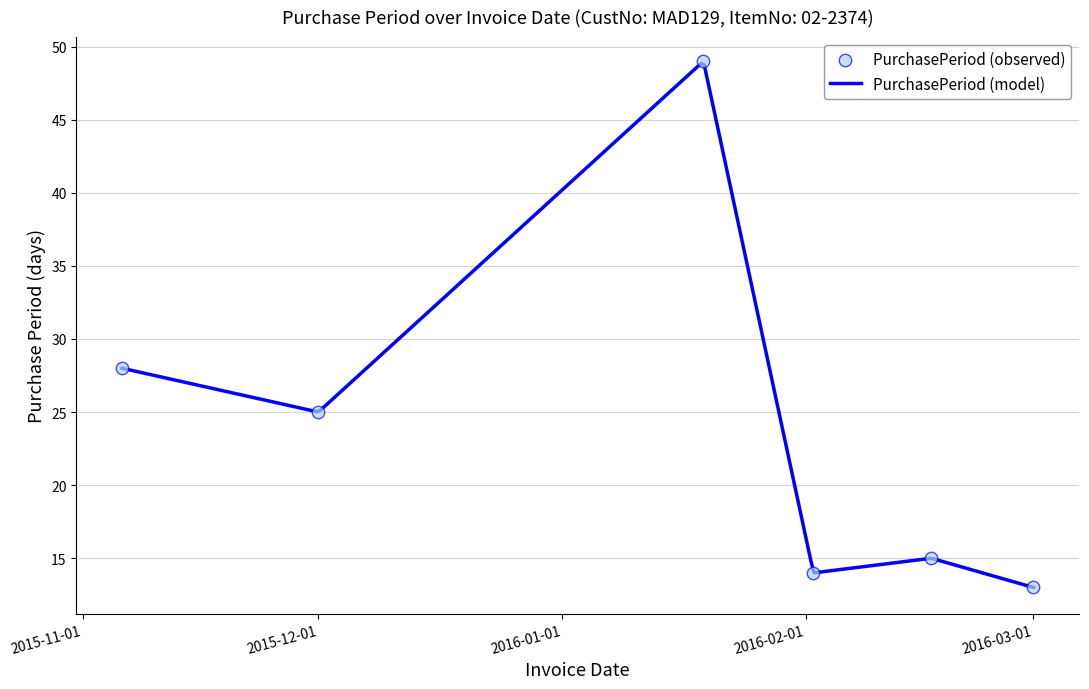

Approximately how many times larger is the value at 2016-03-01 compared to 2015-12-01?

0.5